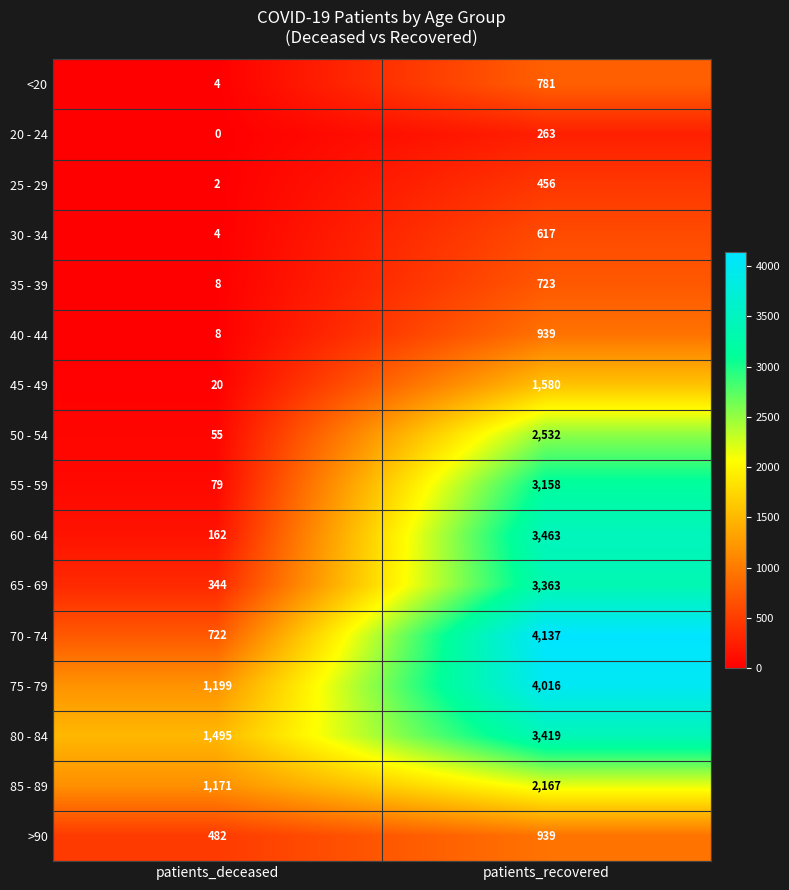

Which label corresponds to the smallest value in the chart?

patients_deceased